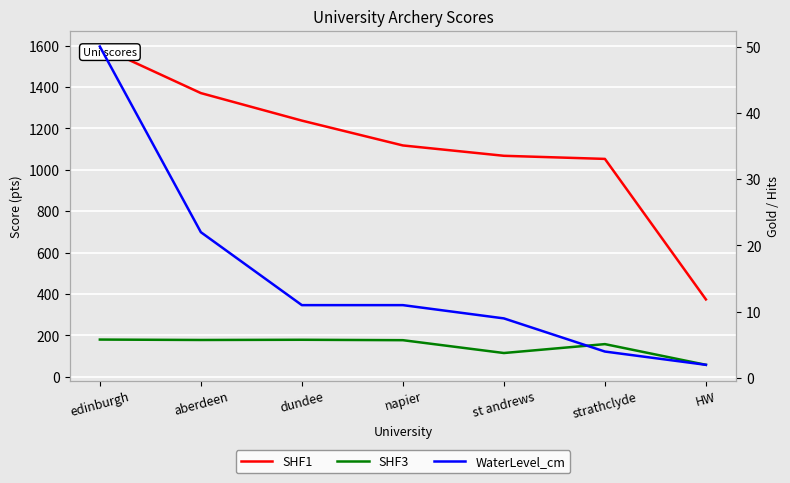

Reading left to right, list all the values displayed in this chart.

SHF1: edinburgh=1596	aberdeen=1371	dundee=1238	napier=1118	st andrews=1068	strathclyde=1053	HW=374
SHF3: edinburgh=180	aberdeen=178	dundee=179	napier=177	st andrews=115	strathclyde=158	HW=58
WaterLevel_cm: edinburgh=50	aberdeen=22	dundee=11	napier=11	st andrews=9	strathclyde=4	HW=2